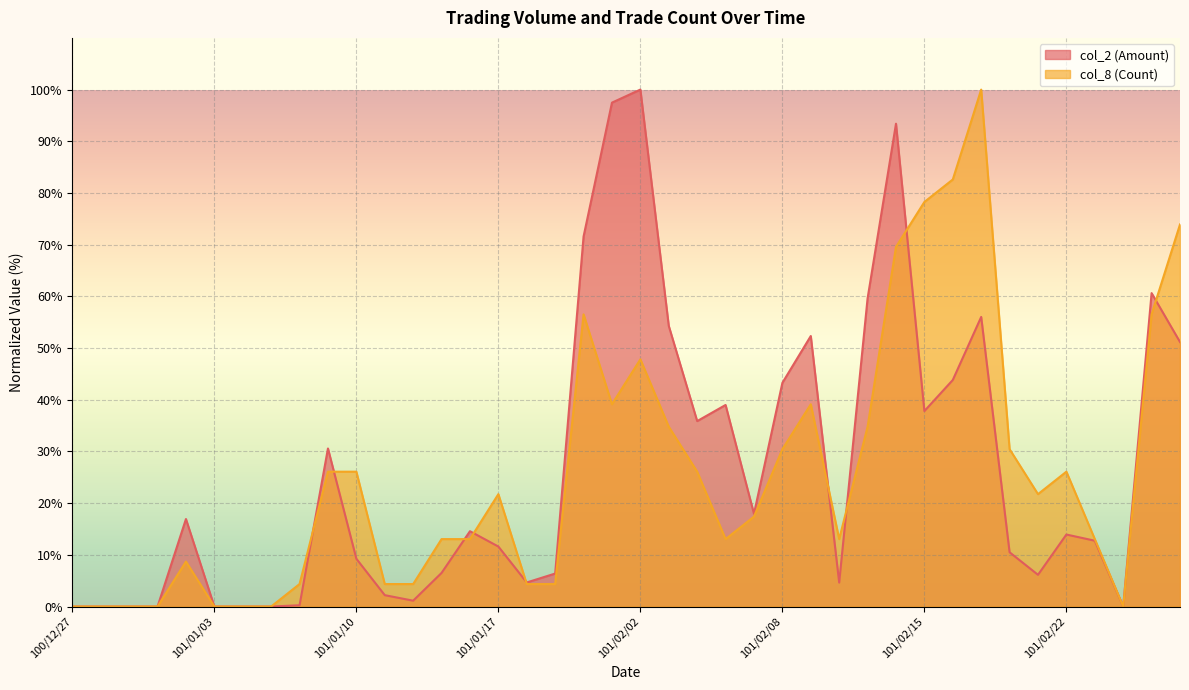

What is the difference between the highest and lowest values at 101/01/12?

3.2